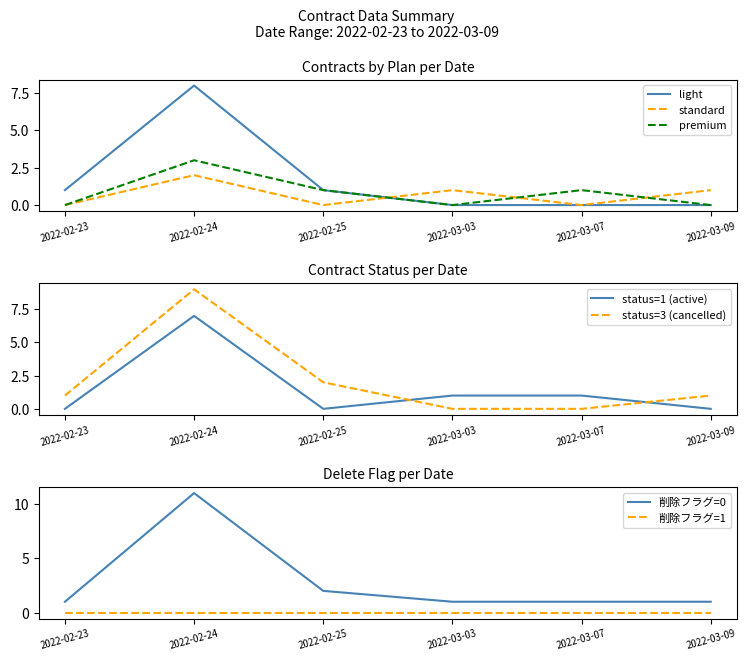

At which label does delete_flag_0 reach its peak?

2022-02-24